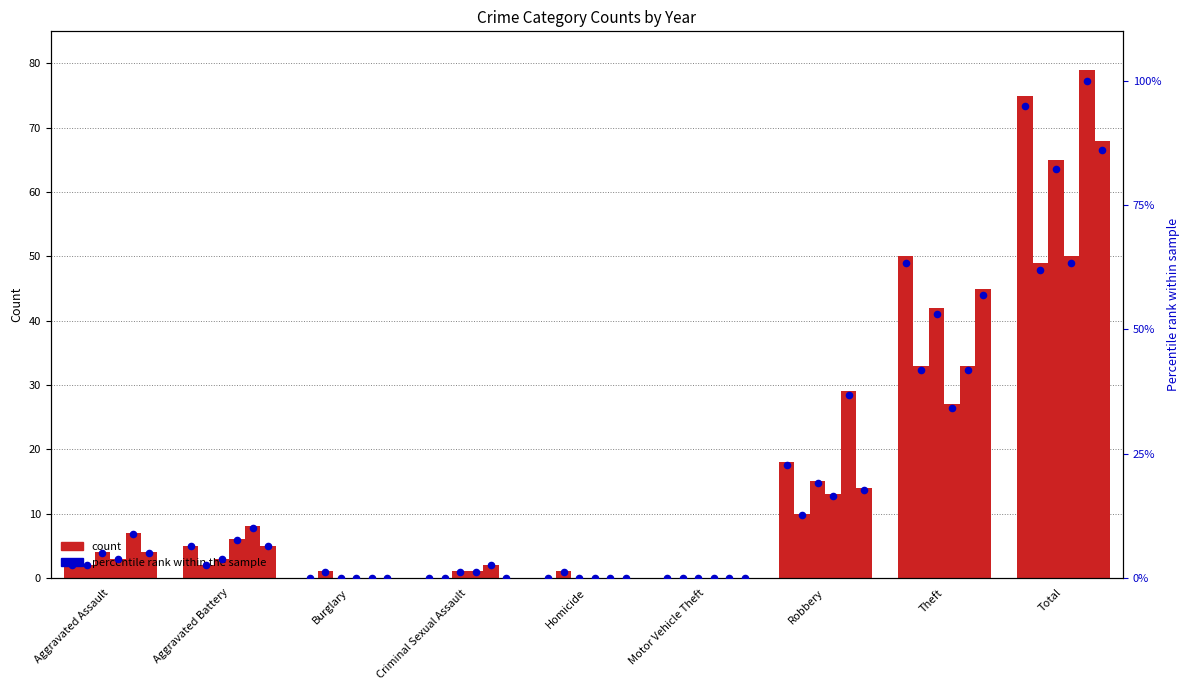

Is the value of 2015 at Theft greater than the value of 2017 at Theft?

Yes